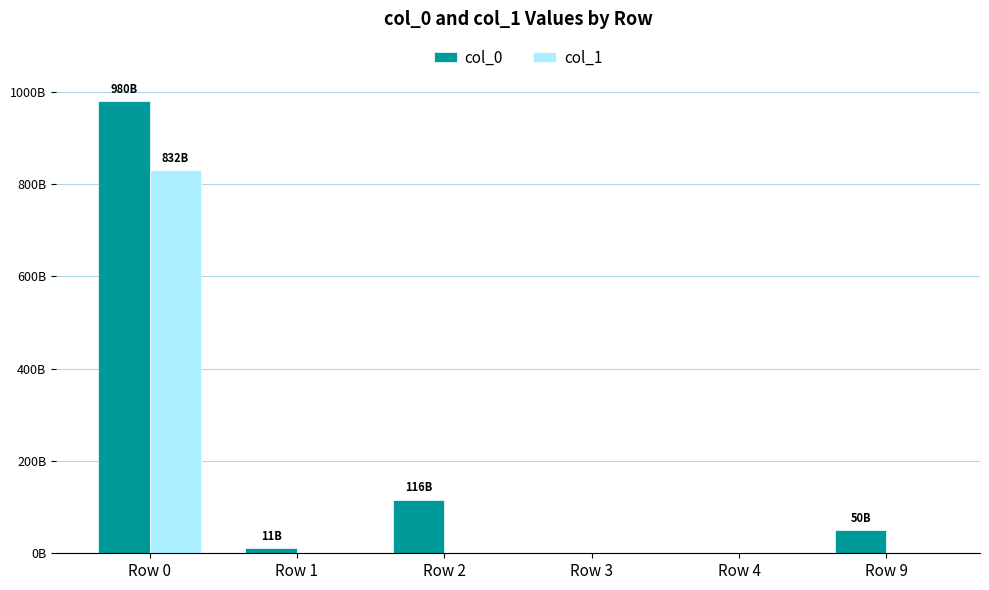

Is it true that col_0 equals 980201000000 at Row 0?

True